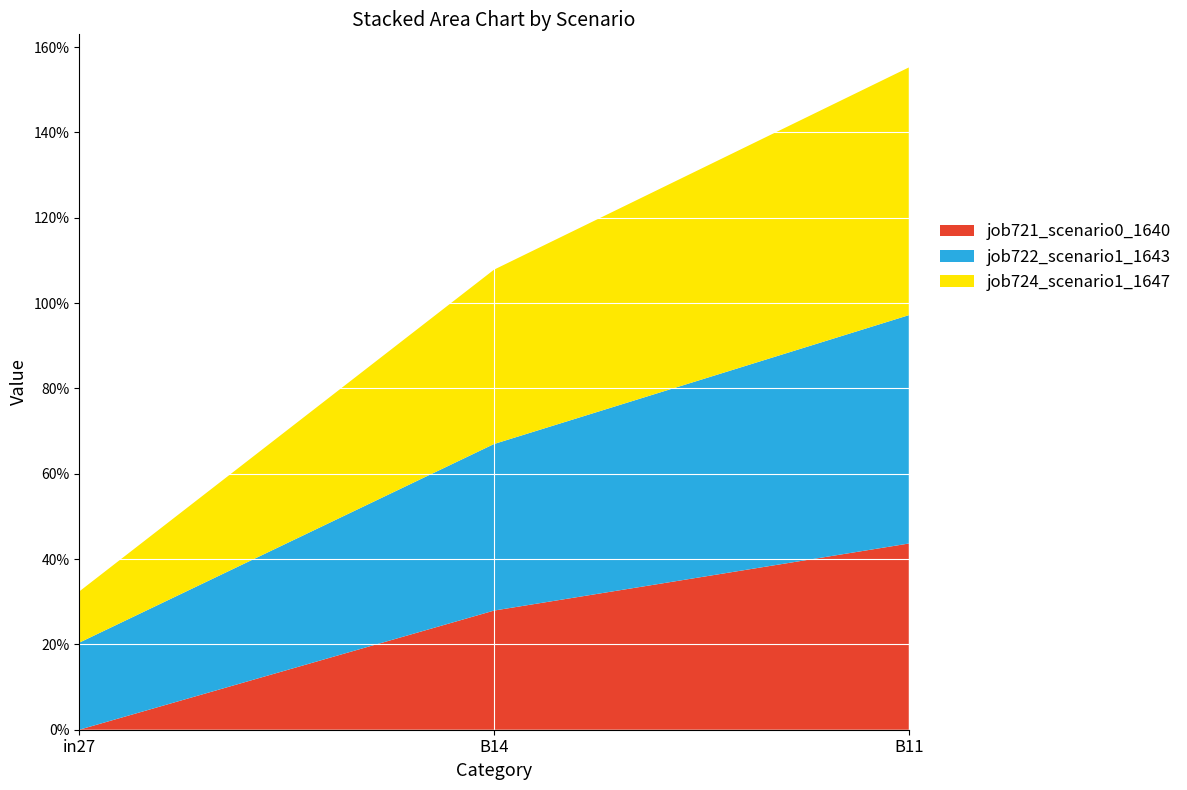

Reading right to left, what are all the values shown in this chart?

job721_scenario0_1640: 0.4	0.3	0.0
job722_scenario1_1643: 0.5	0.4	0.2
job724_scenario1_1647: 0.6	0.4	0.1